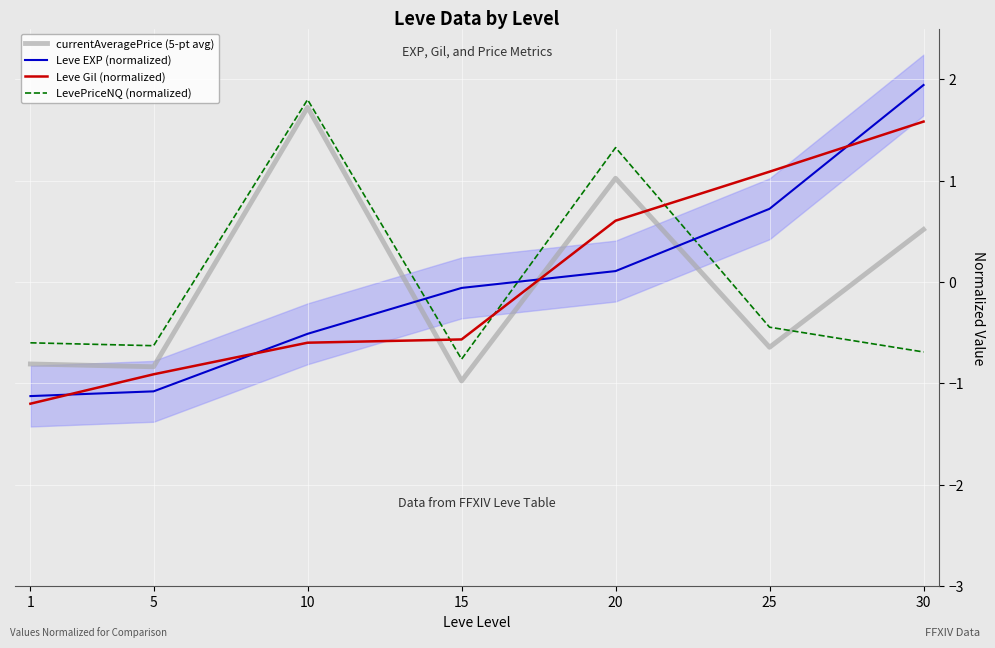

Is it true that Leve EXP (normalized) equals 0.2 at 25?

False